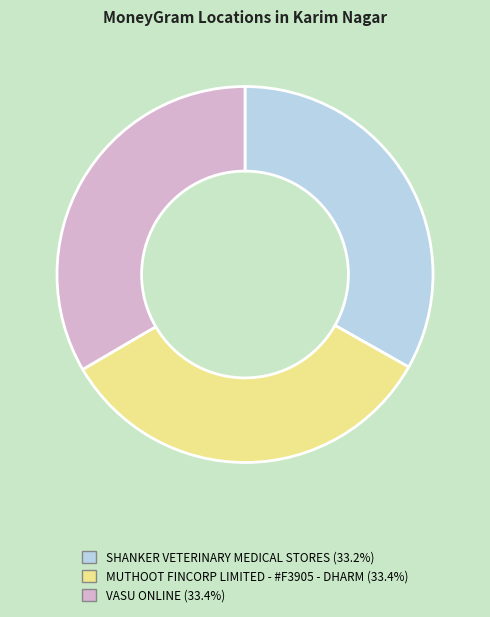

Does VASU ONLINE (33.4%) account for over 50% of the chart?

No